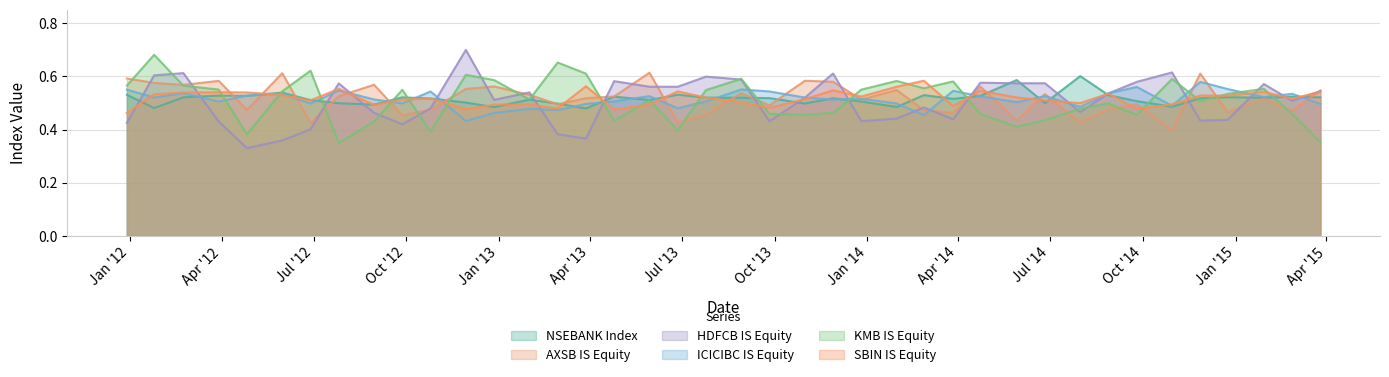

How many times do SBIN IS Equity and ICICIBC IS Equity cross each other?

21